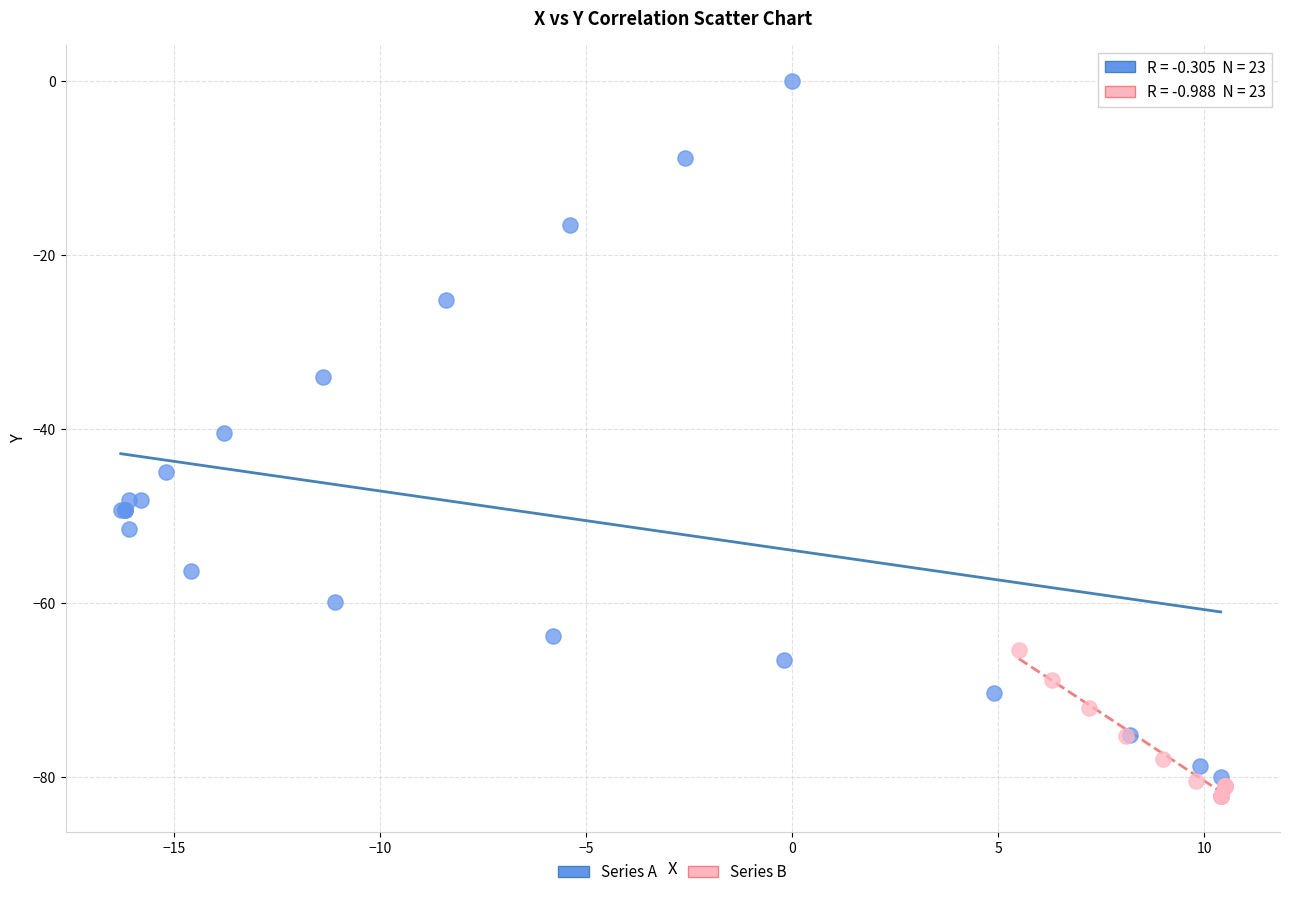

Which series contains the highest Y value?

Series A